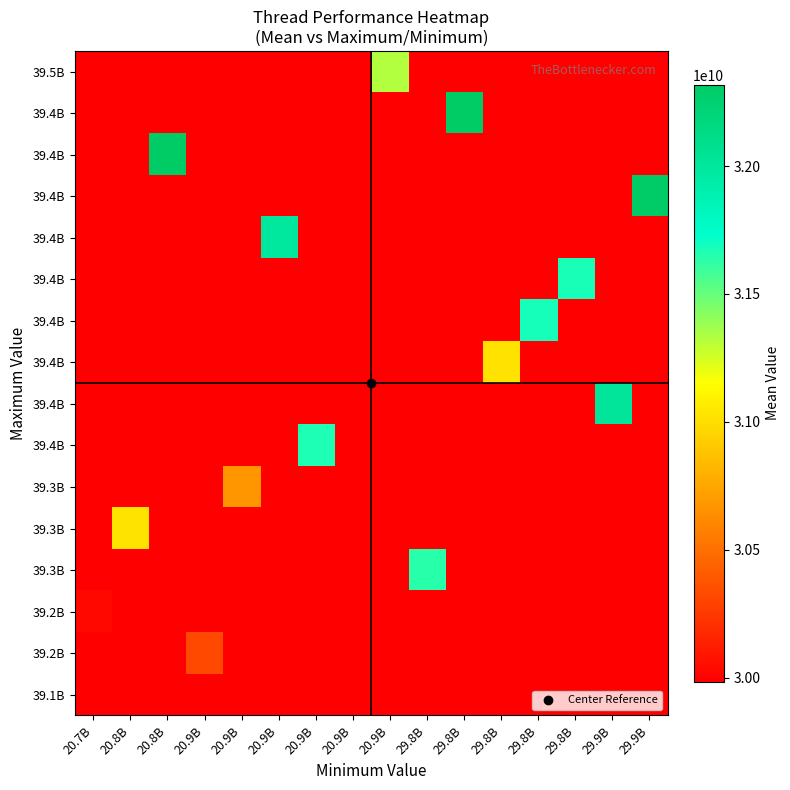

What is the smallest value displayed?

29985214638.0